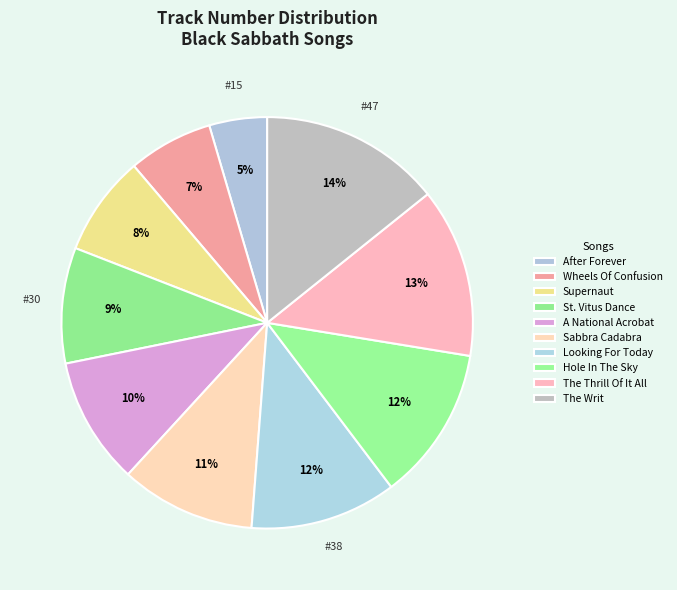

What is the largest slice in the pie chart?

The Writ